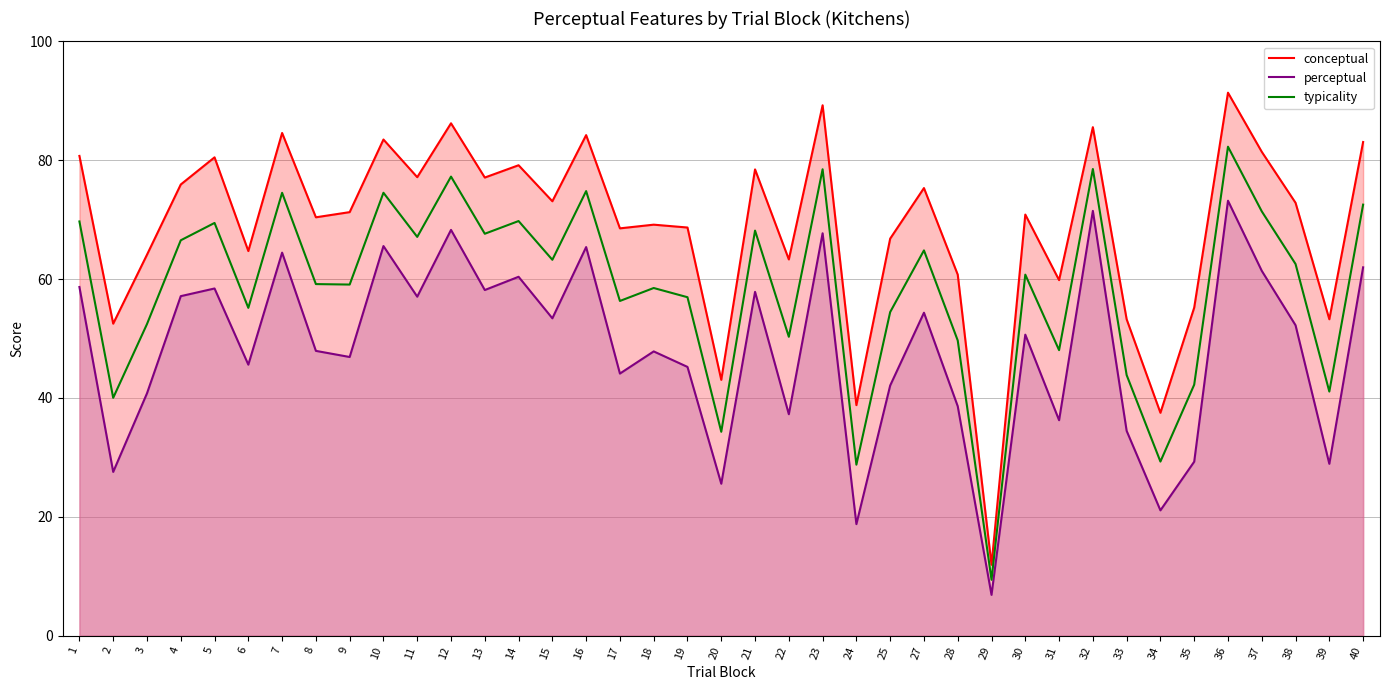

What is the spread (max minus min) of values at 29?

5.1